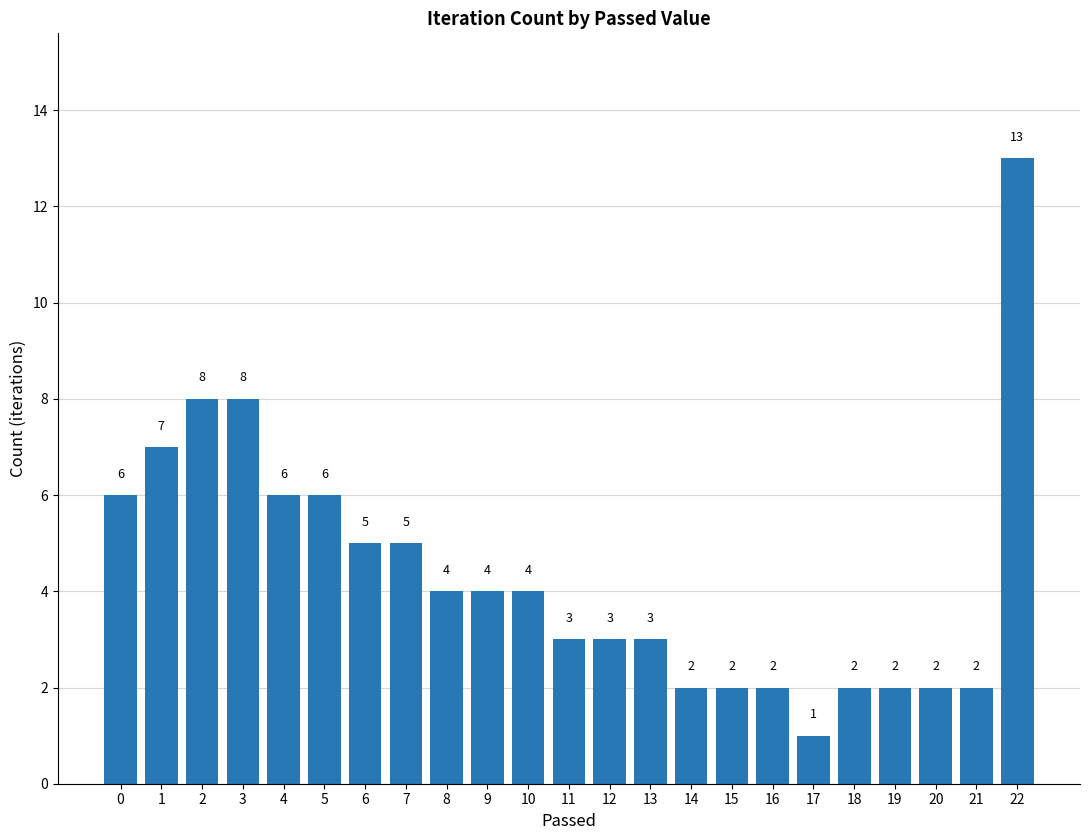

What is the approximate value at 1, to the nearest 5?

5